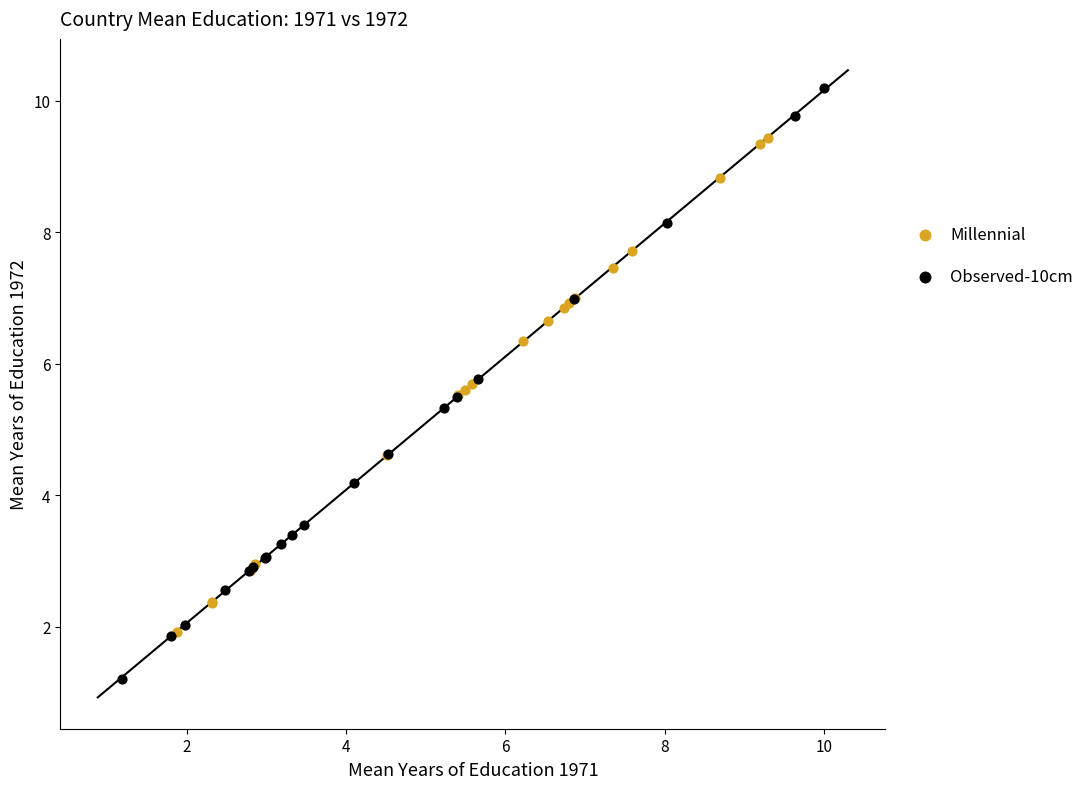

Which series reaches the maximum Y coordinate?

Observed-10cm